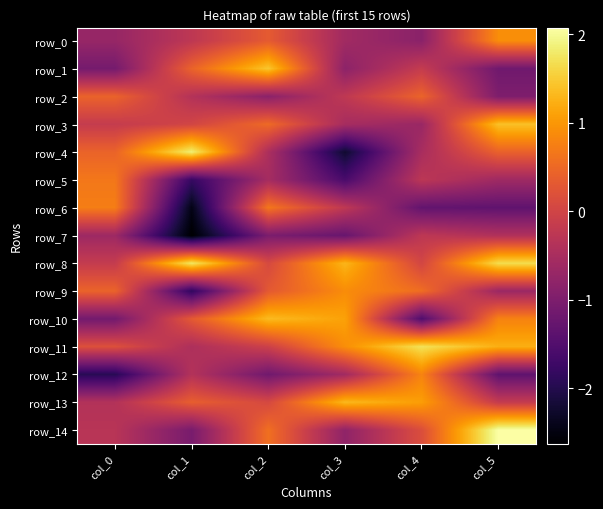

How many series are shown in this chart?

15